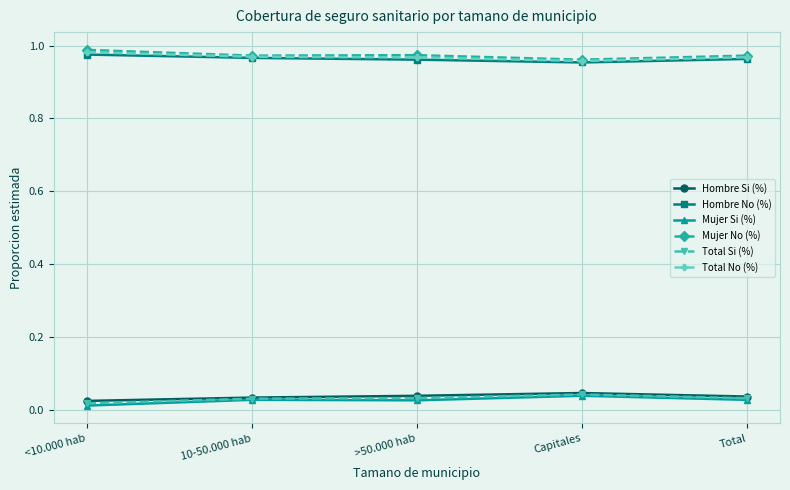

The value of Hombre No (%) at Capitales is 1.6. True or false?

False